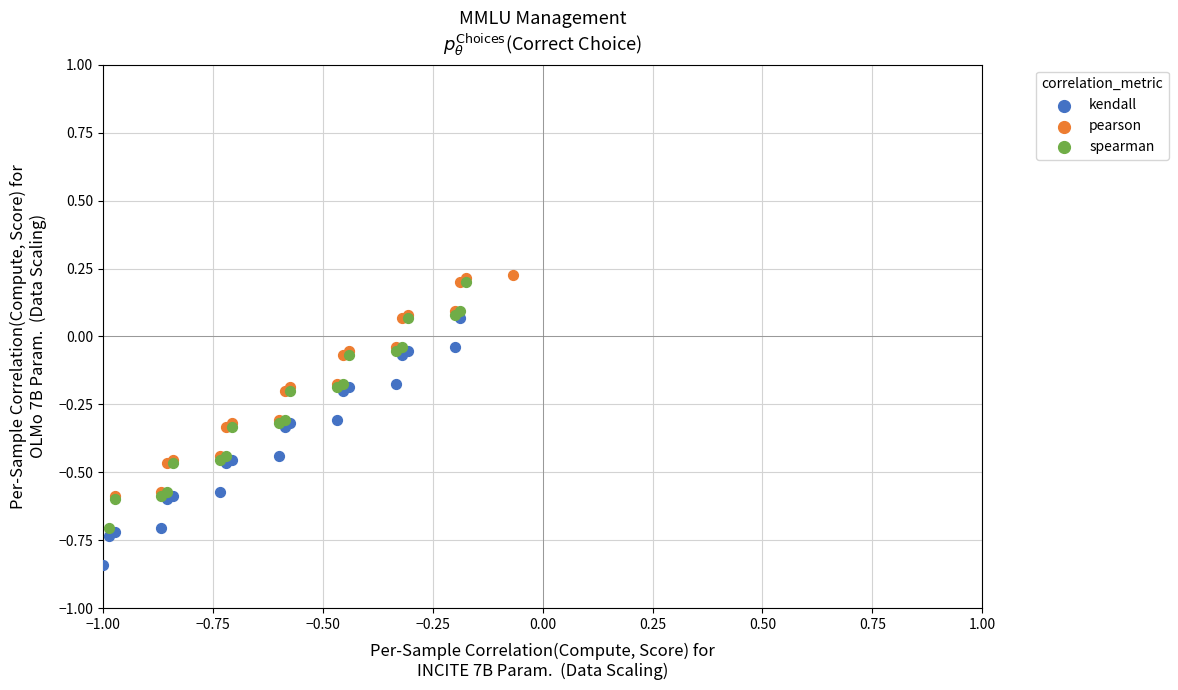

Which series contains the lowest Y value?

kendall